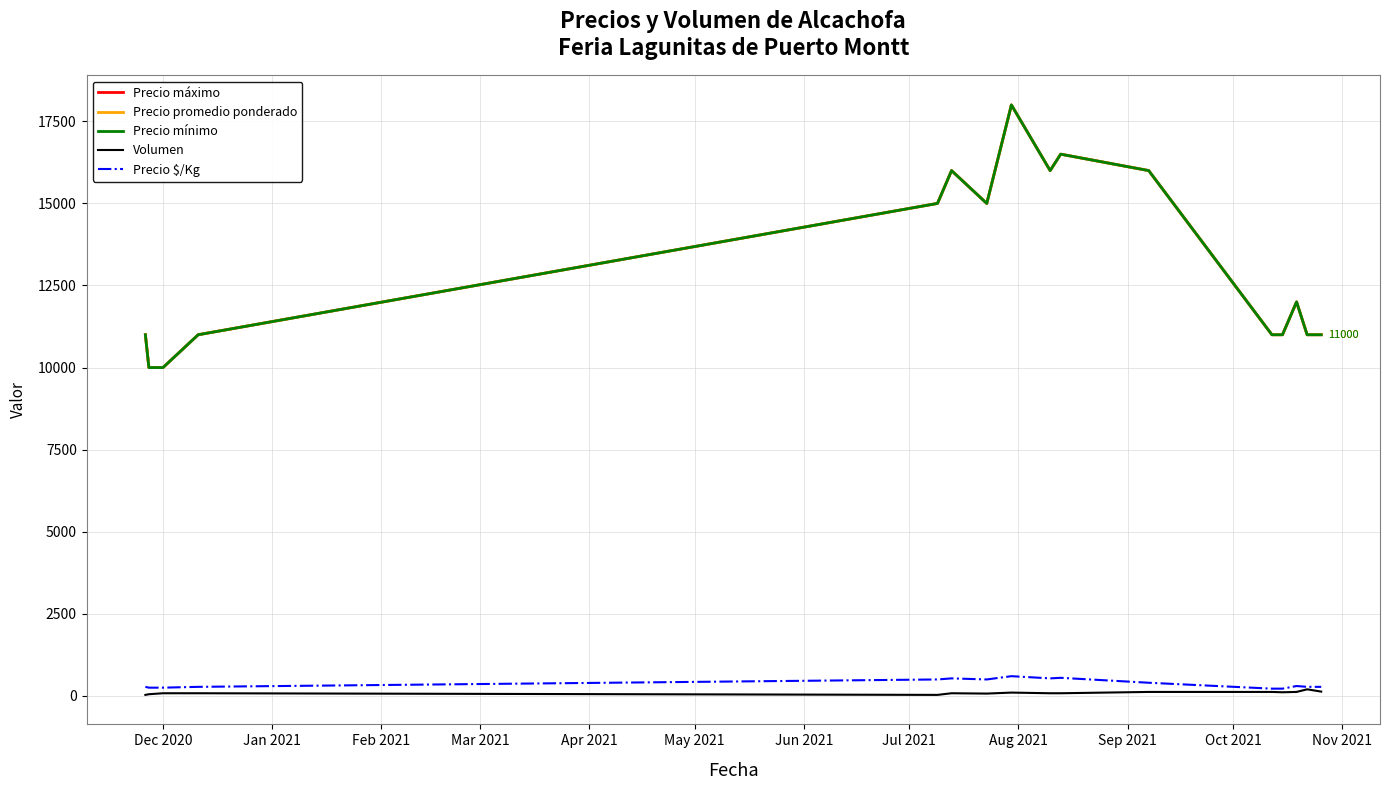

Is this an area chart (filled region under the line)?

No